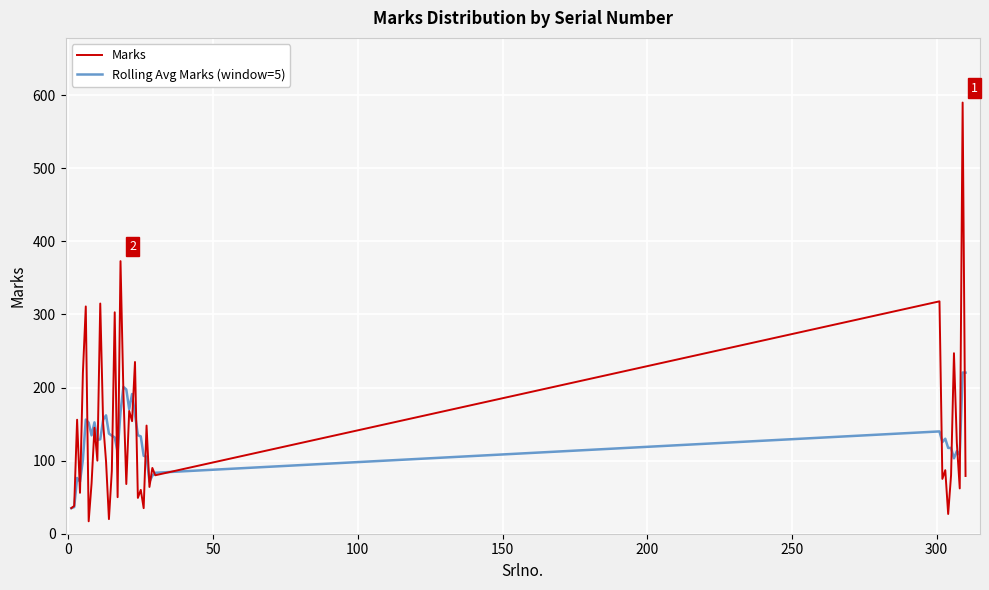

What is the lowest value of the Rolling Avg Marks (window=5) series?

35.0